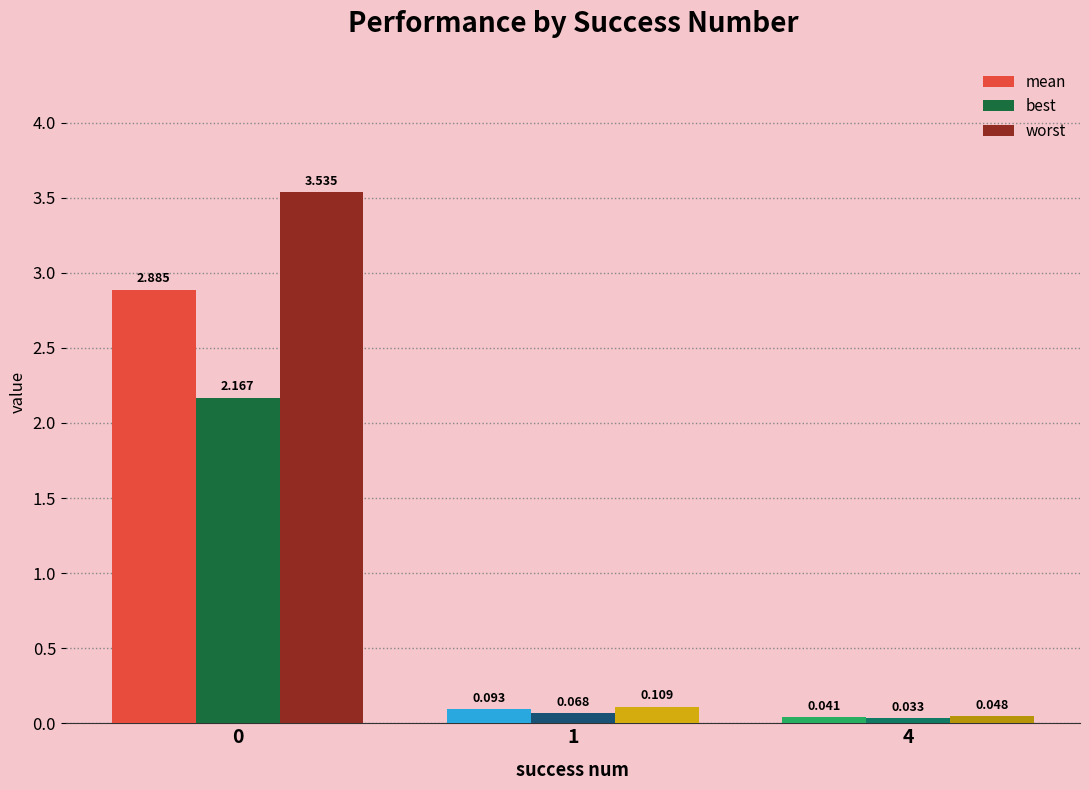

What is the difference between the maximum and minimum values in the mean series?

2.8